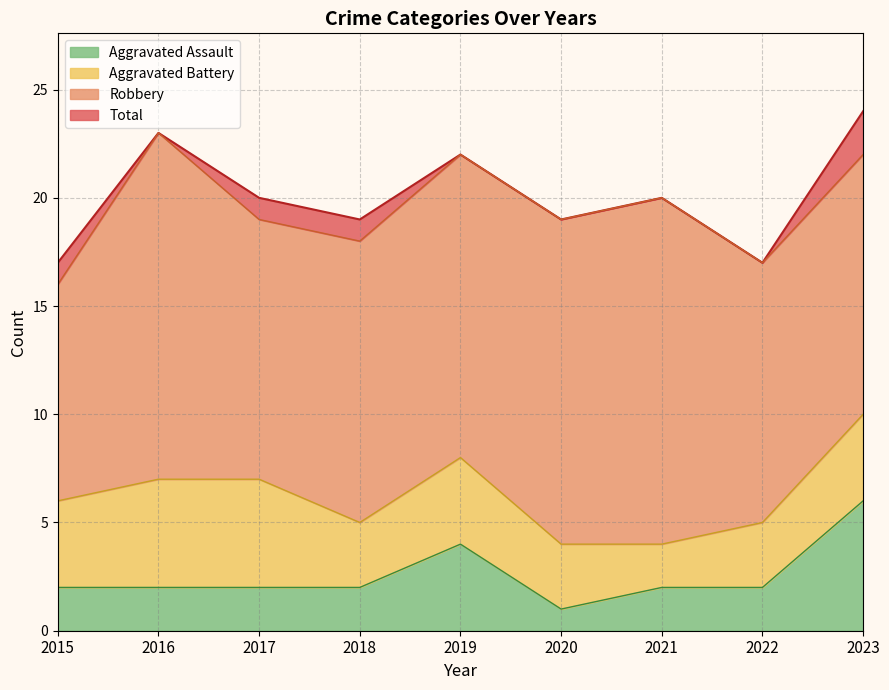

What is the value of the Aggravated Assault point at the 3rd from the left?

2